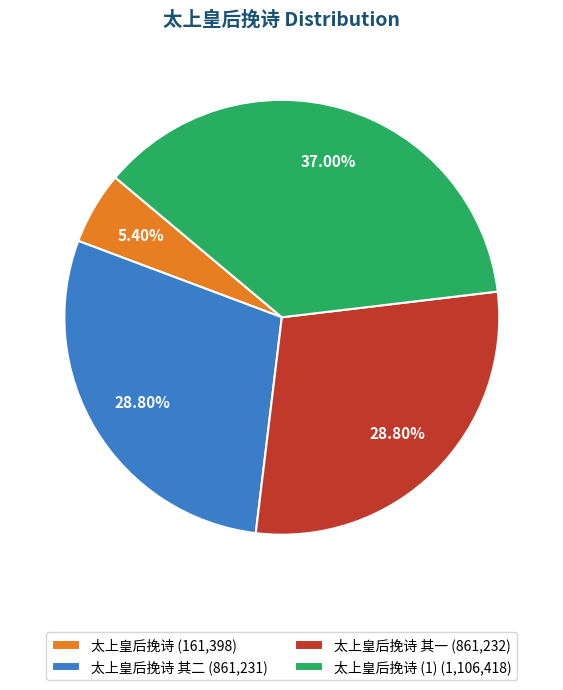

How many segments does this pie chart have?

4